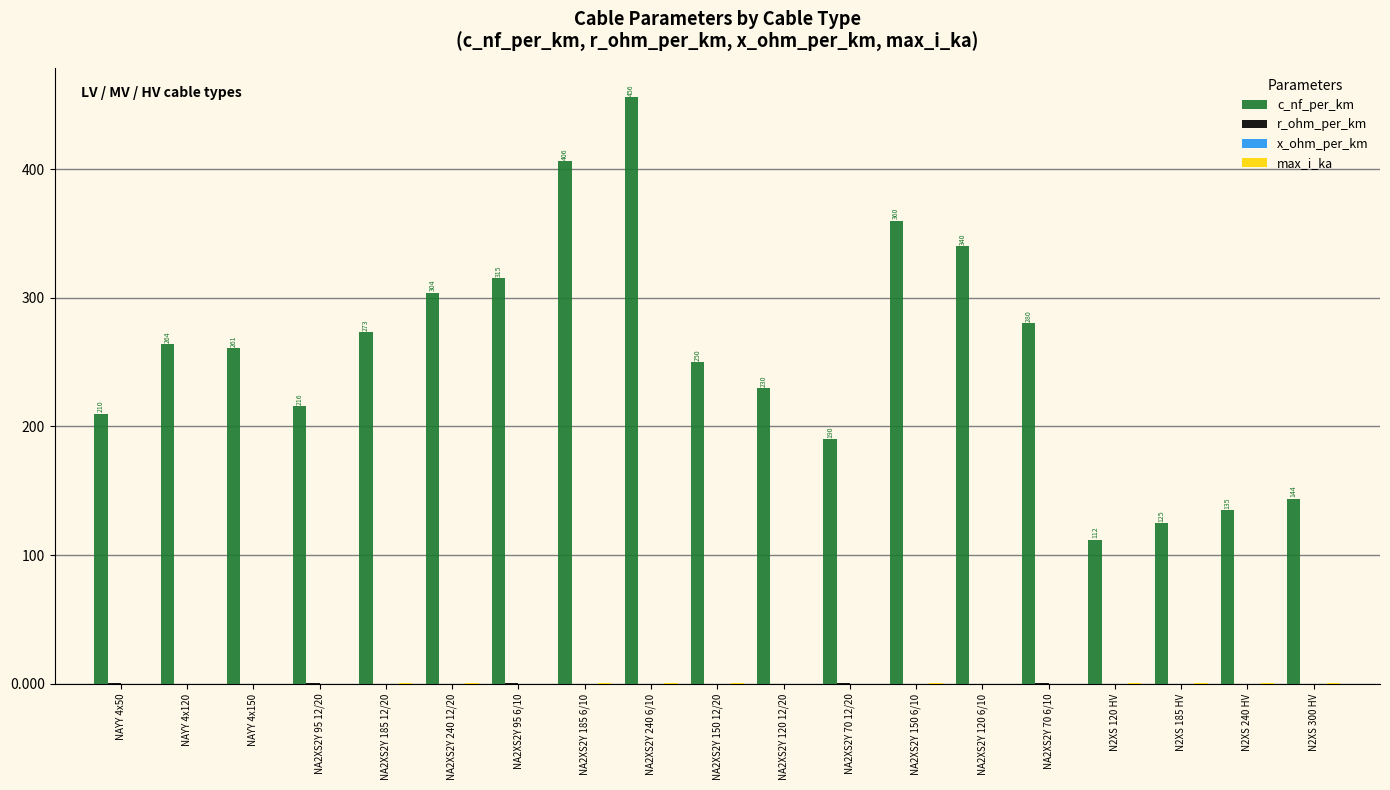

Which series changed the most between NA2XS2Y 185 6/10 and NA2XS2Y 120 6/10?

c_nf_per_km